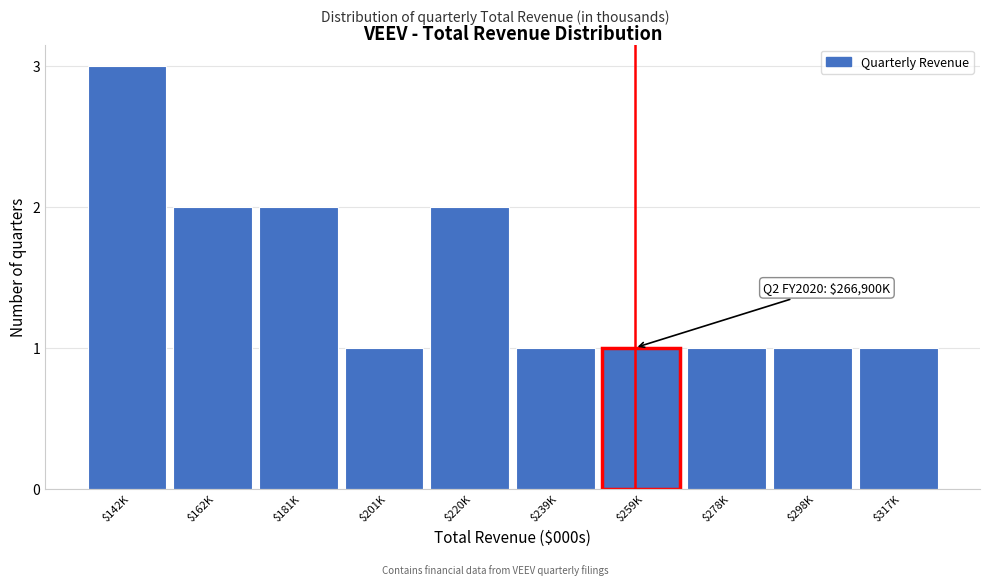

Reading left to right, transcribe all the data shown in this chart.

3	2	2	1	2	1	1	1	1	1